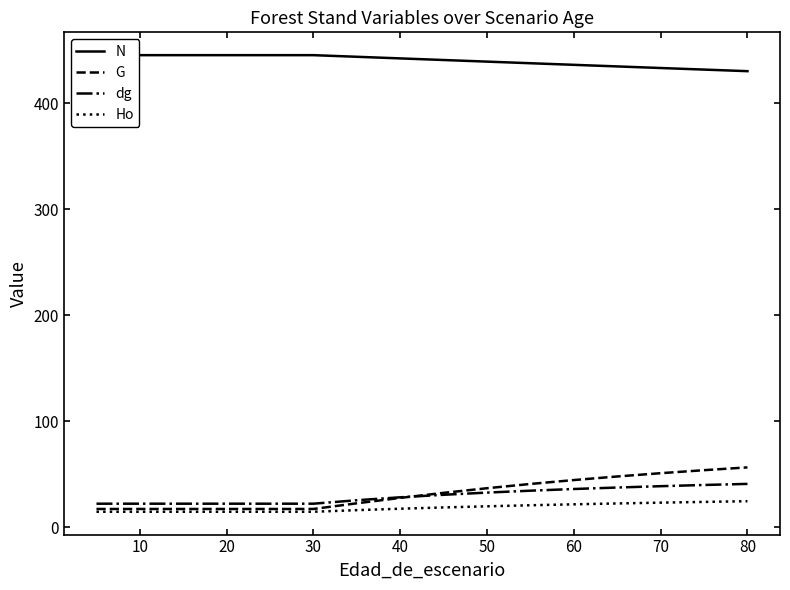

True or false: dg has more than 2 interior local peaks.

False